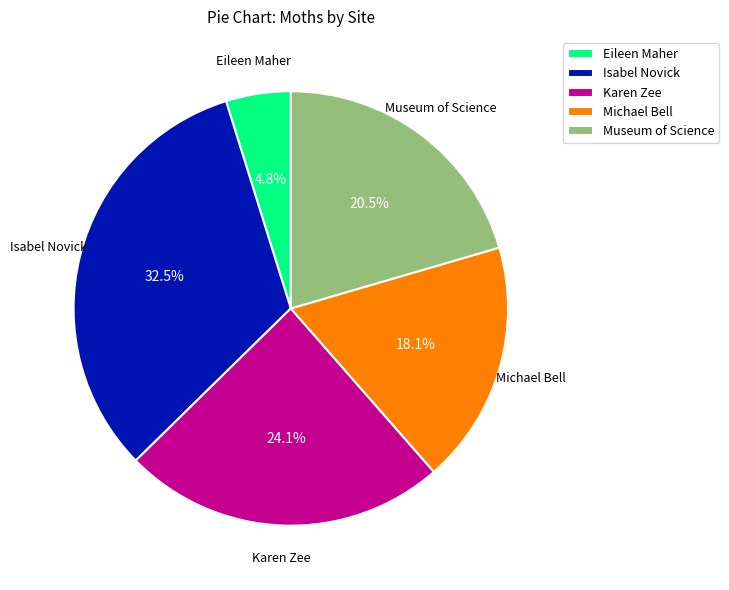

How many slices are in this pie chart?

5